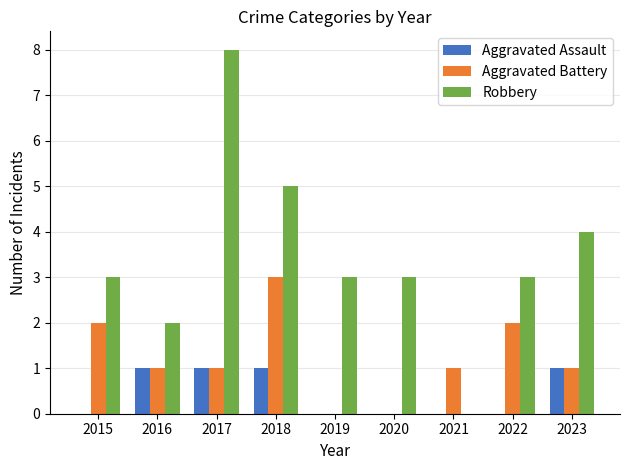

Which series has the largest total across all categories?

Robbery